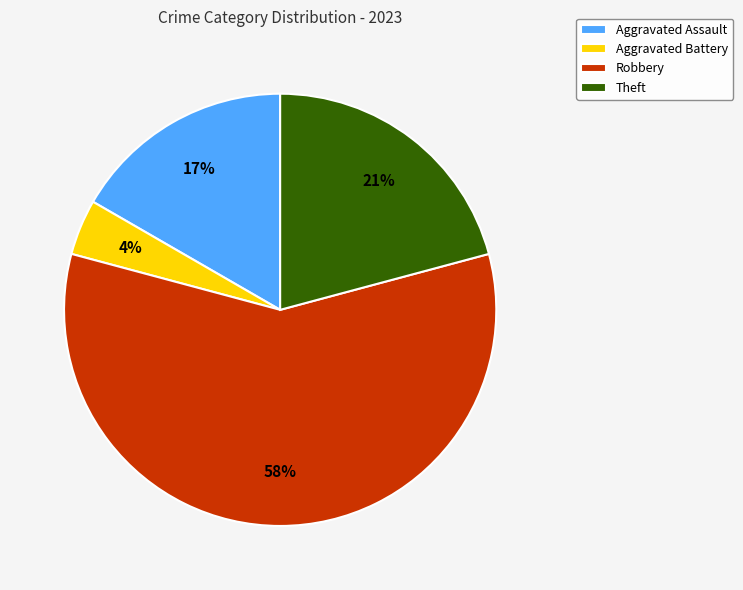

What percentage is the Aggravated Assault slice, to the nearest percent?

17%